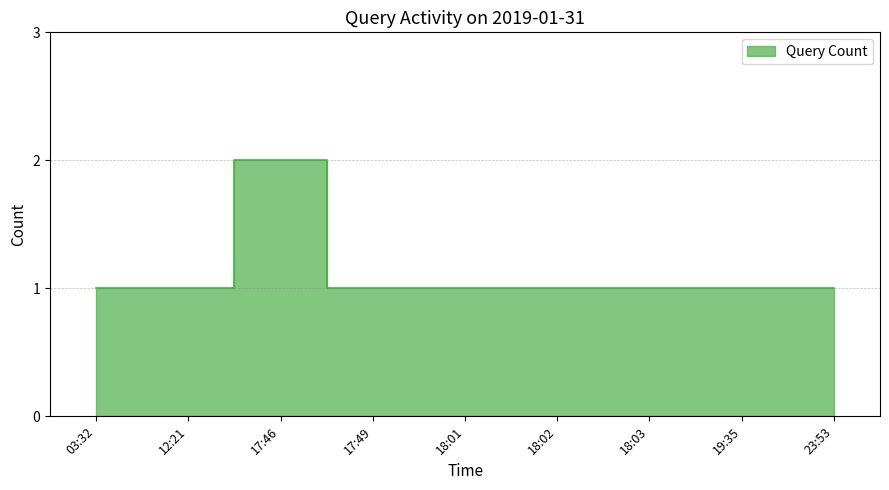

Which label corresponds to the largest value in the chart?

17:46